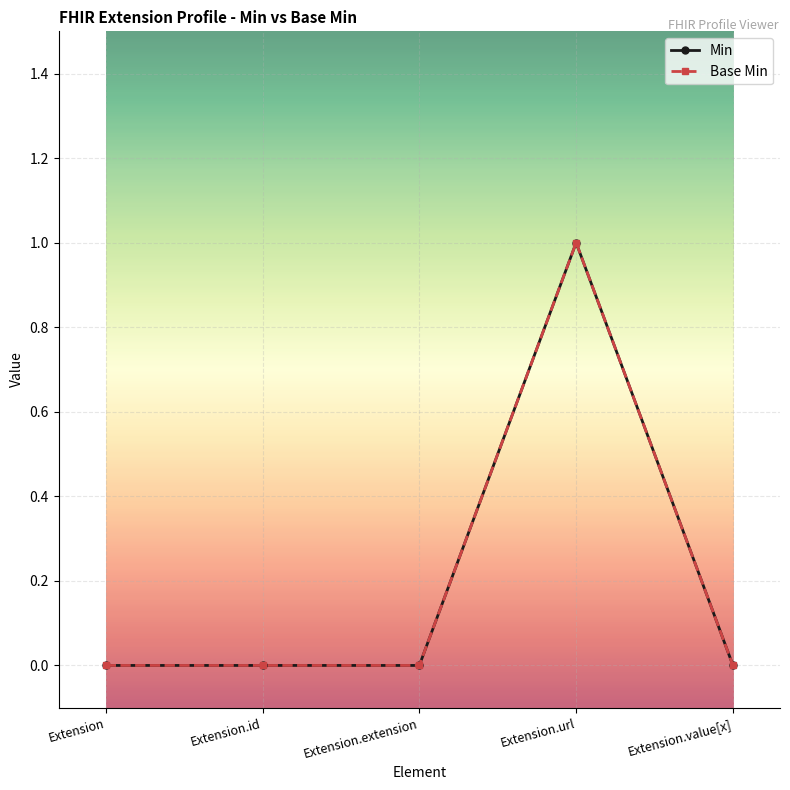

Is this an area chart (filled region under the line)?

No